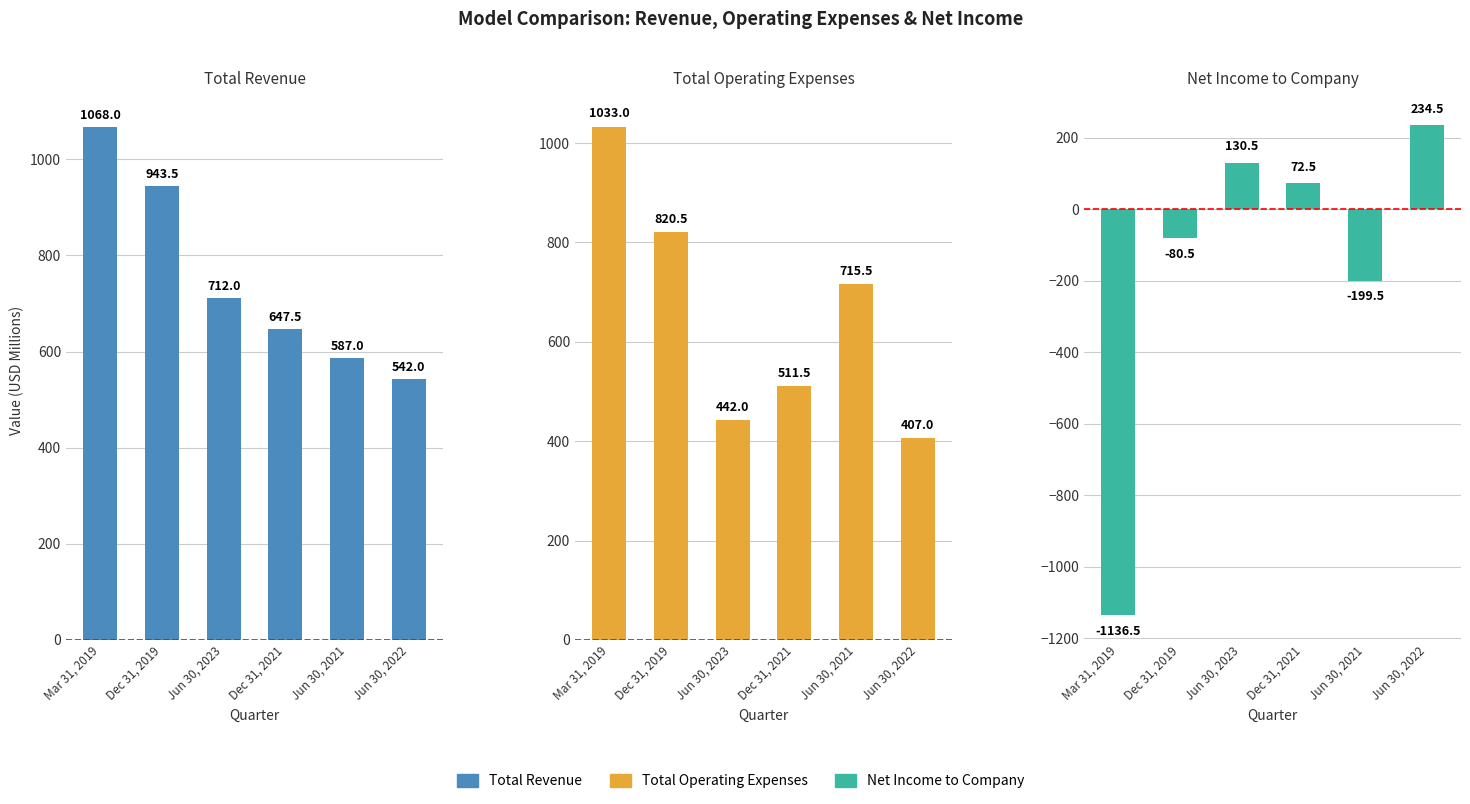

What position from the right is Dec 31, 2019?

5